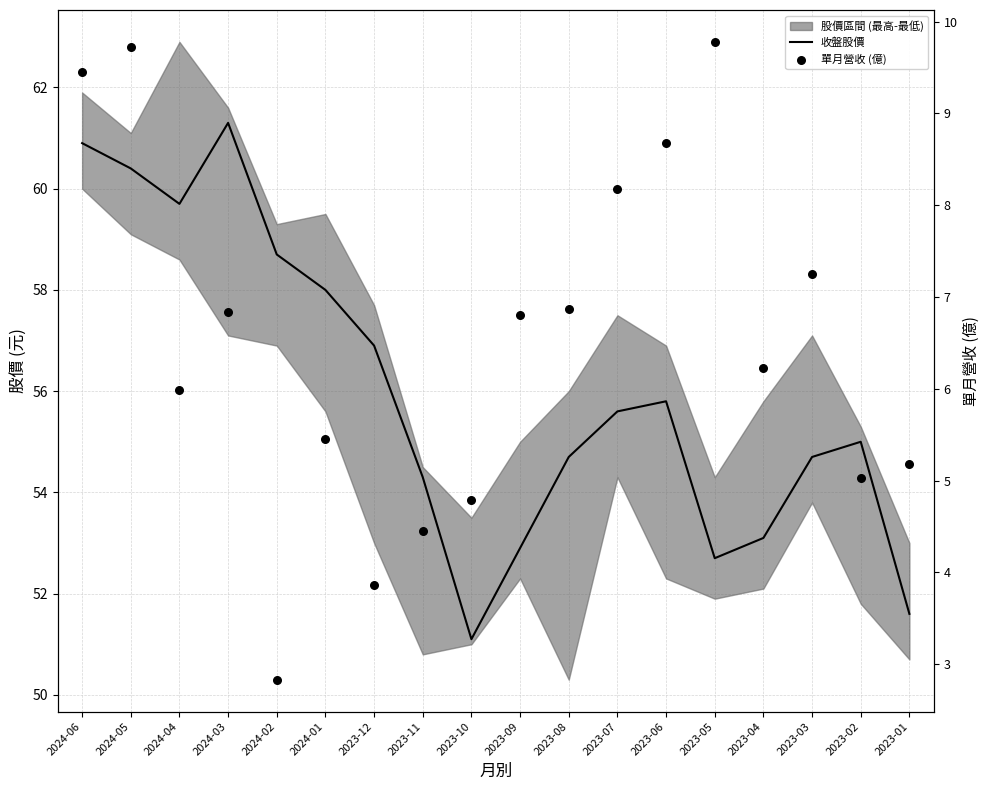

At which category is the sum across all series the highest?

2024-06